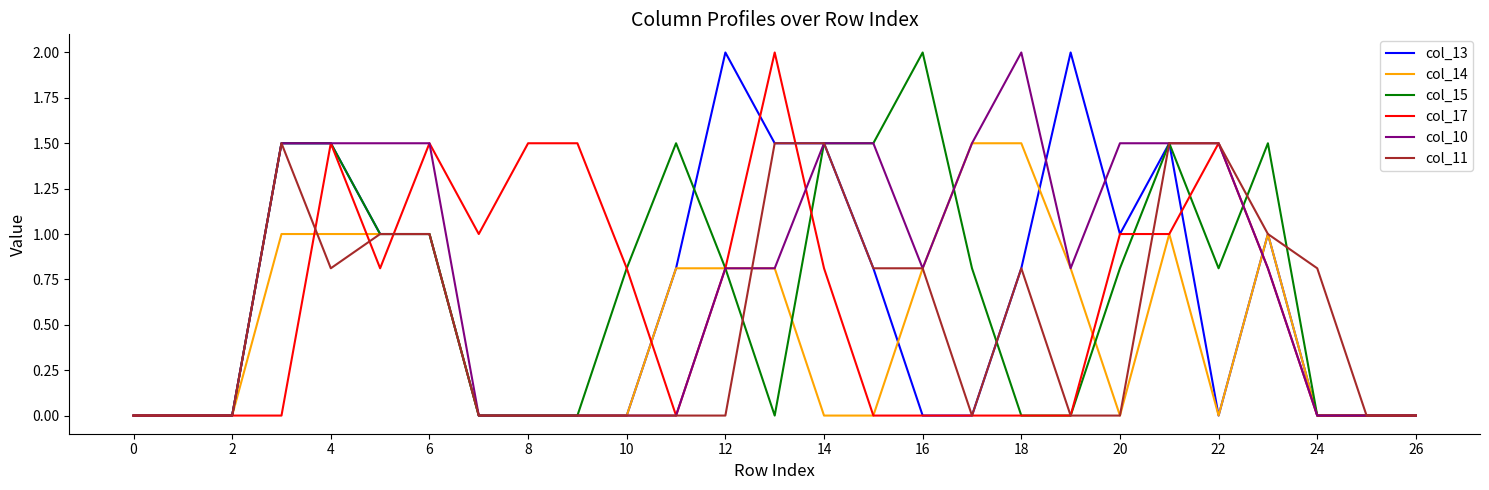

What is the greatest value displayed?

2.0